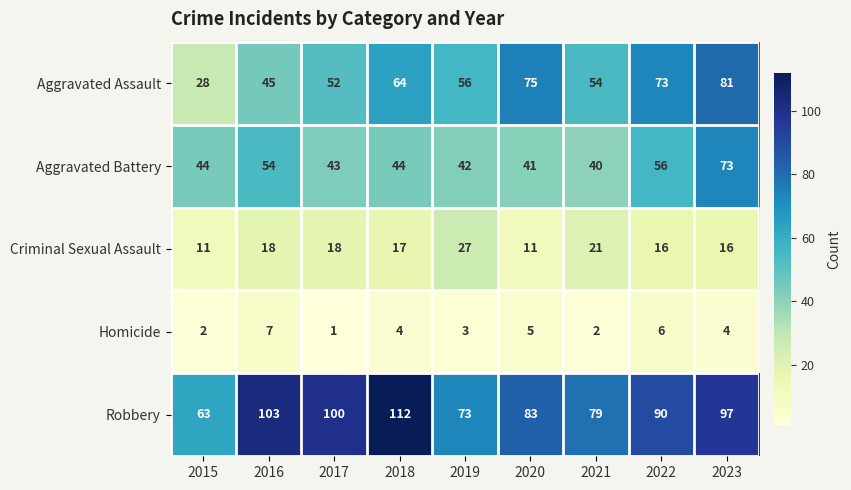

Which series has the largest total across all categories?

Robbery